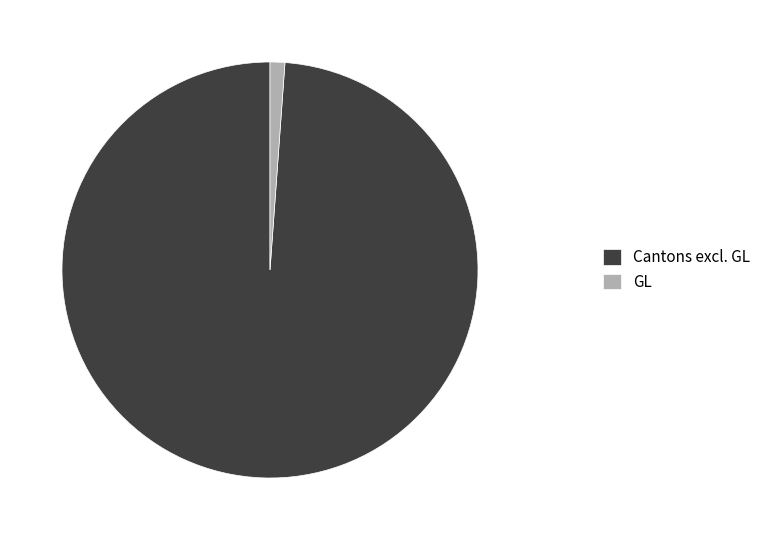

True or false: GL accounts for 1% of the total.

True